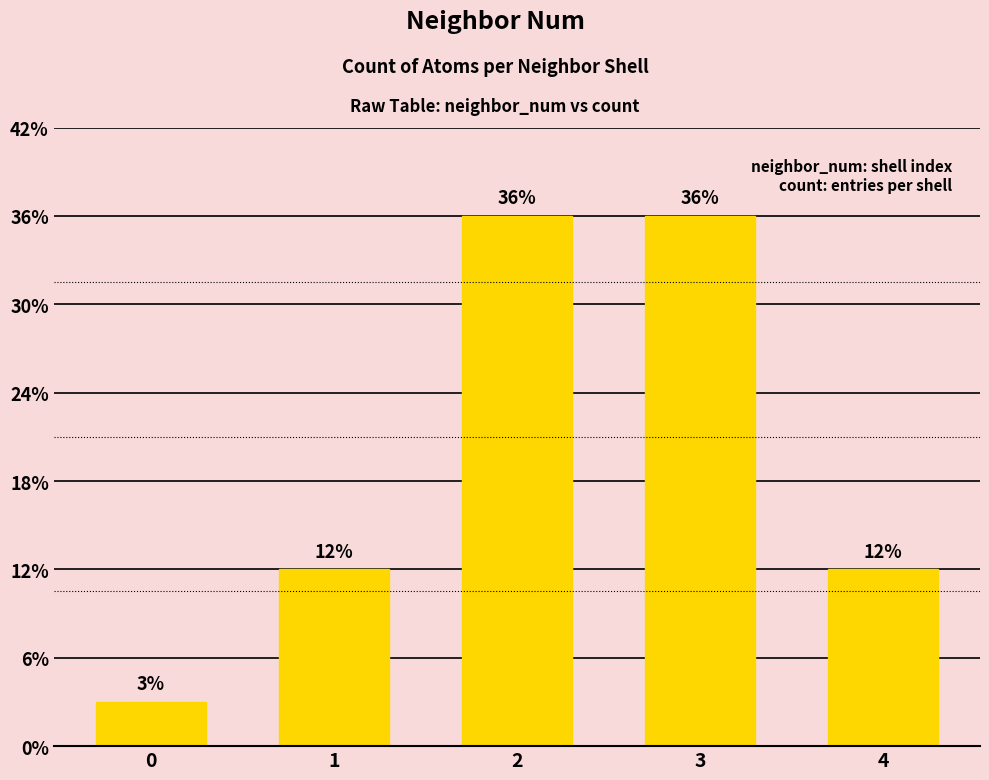

Are the bars horizontal?

No